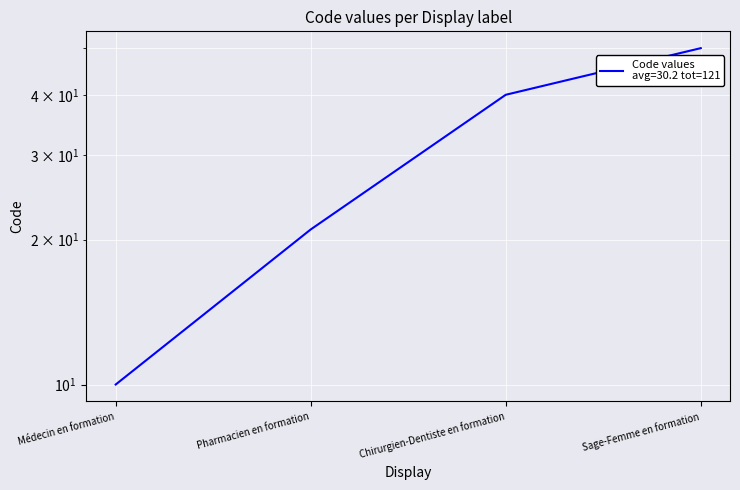

The chart shows a value of 80 at Sage-Femme en formation. True or false?

False